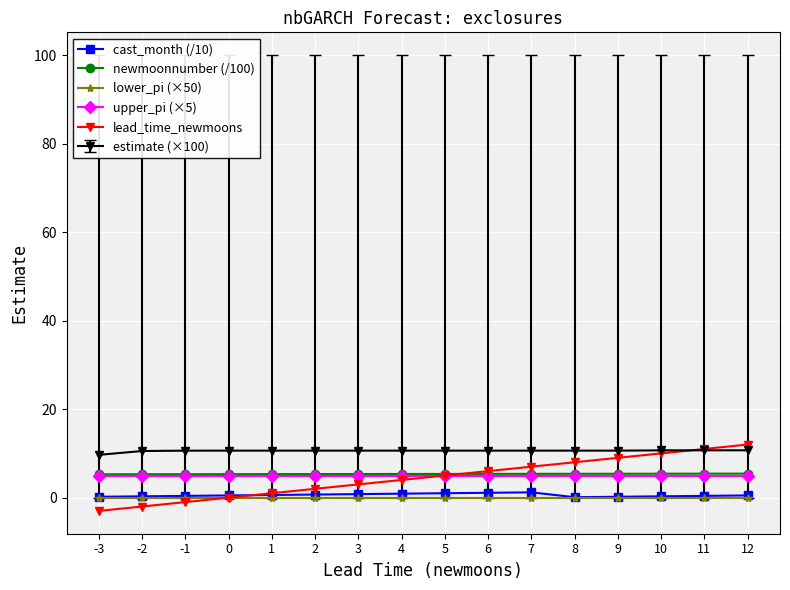

Read the newmoonnumber (/100) value at -3.

5.3